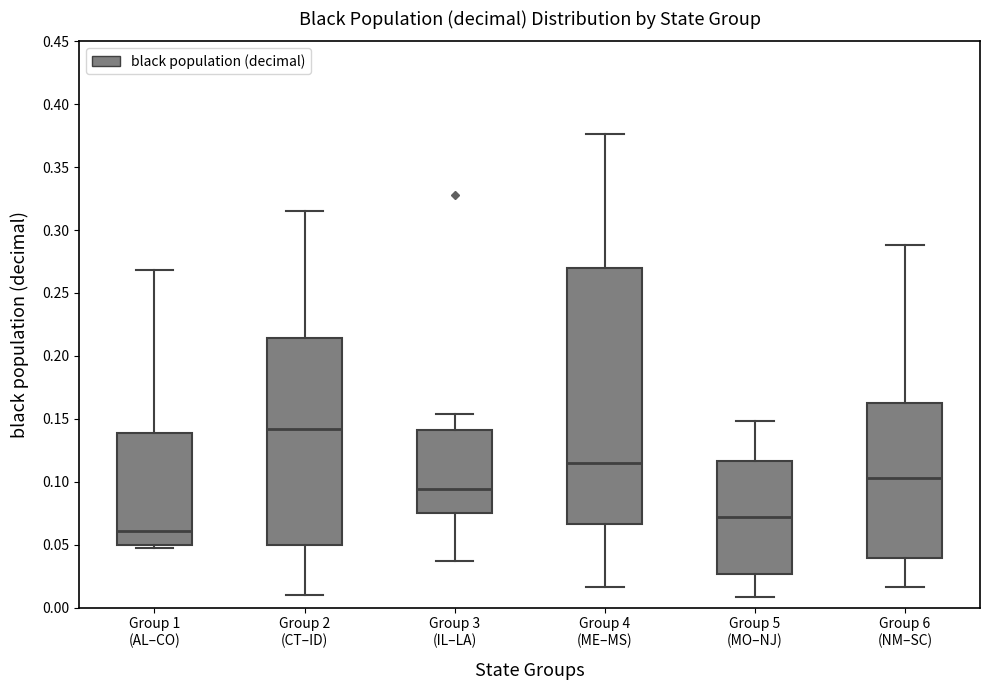

Comparing the boxes themselves (not the whiskers), which one is the tallest?

Group 4 (ME–MS)